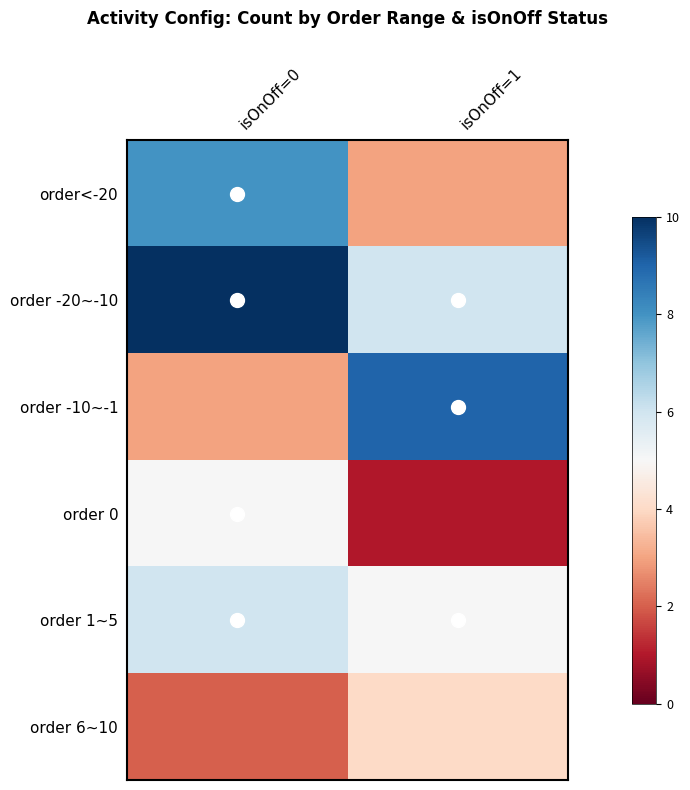

Which series has the largest total across all categories?

order -20~-10